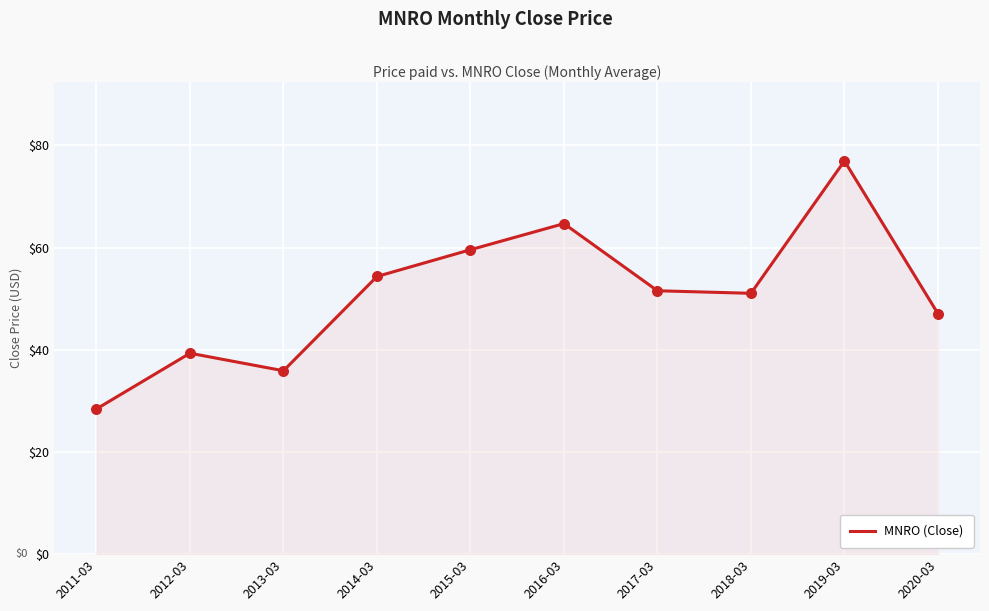

What is the change in value from 2015-03 to 2020-03?

-12.5